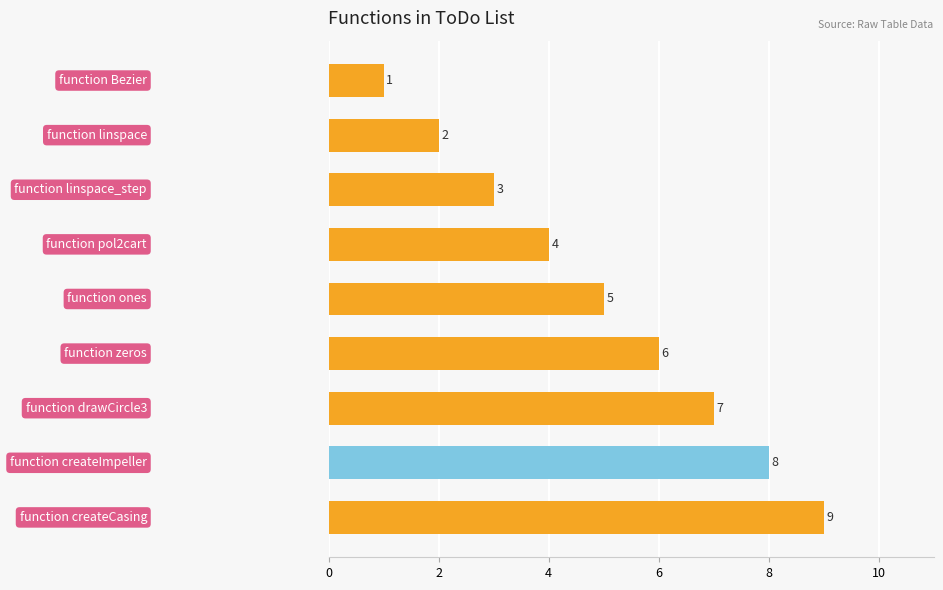

How many bars are there in total?

9